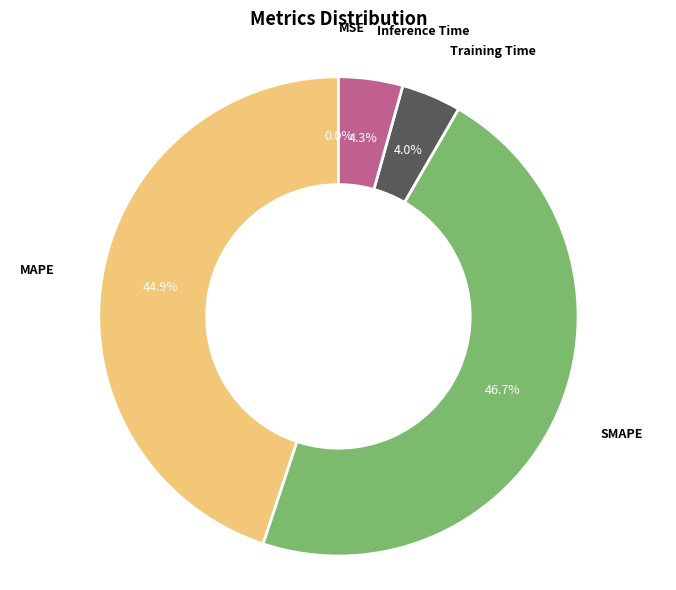

How many slices are in this pie chart?

5